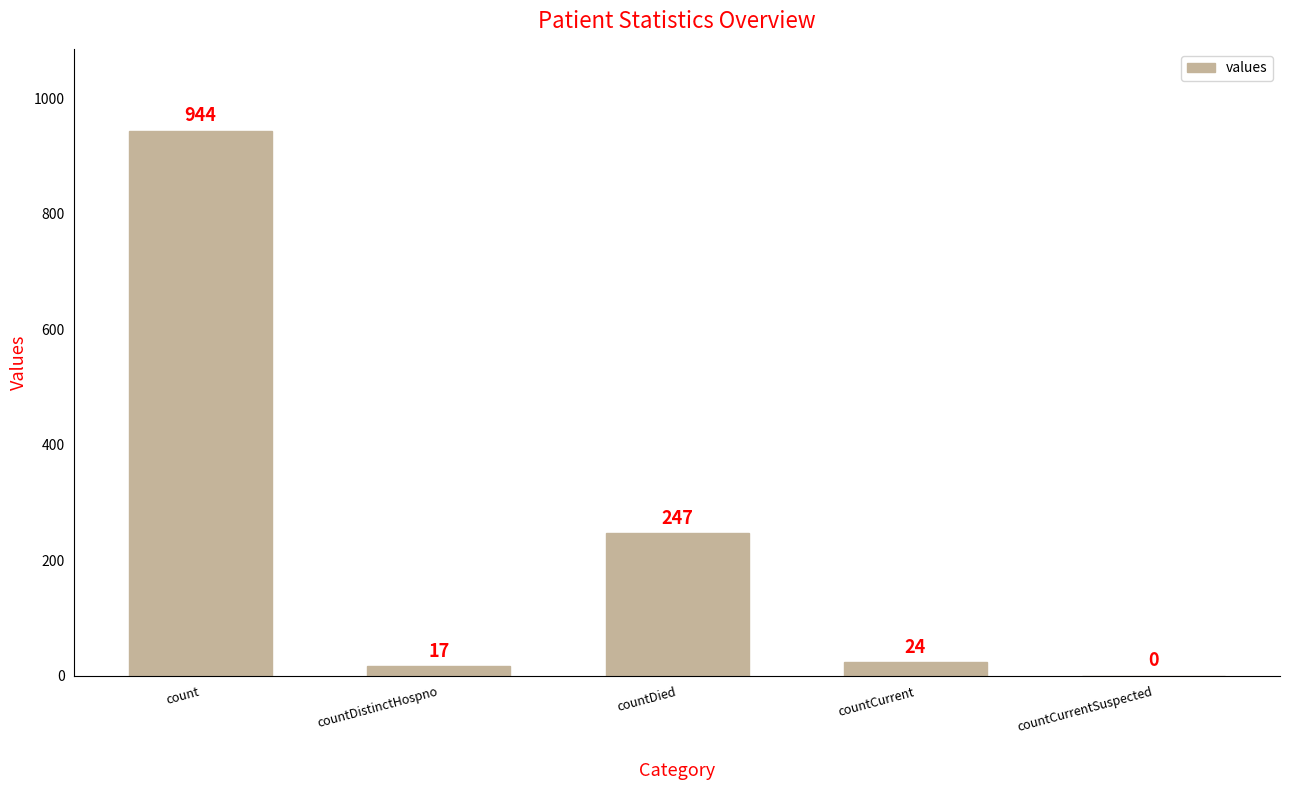

The chart shows a value of -429 at countCurrentSuspected. True or false?

False